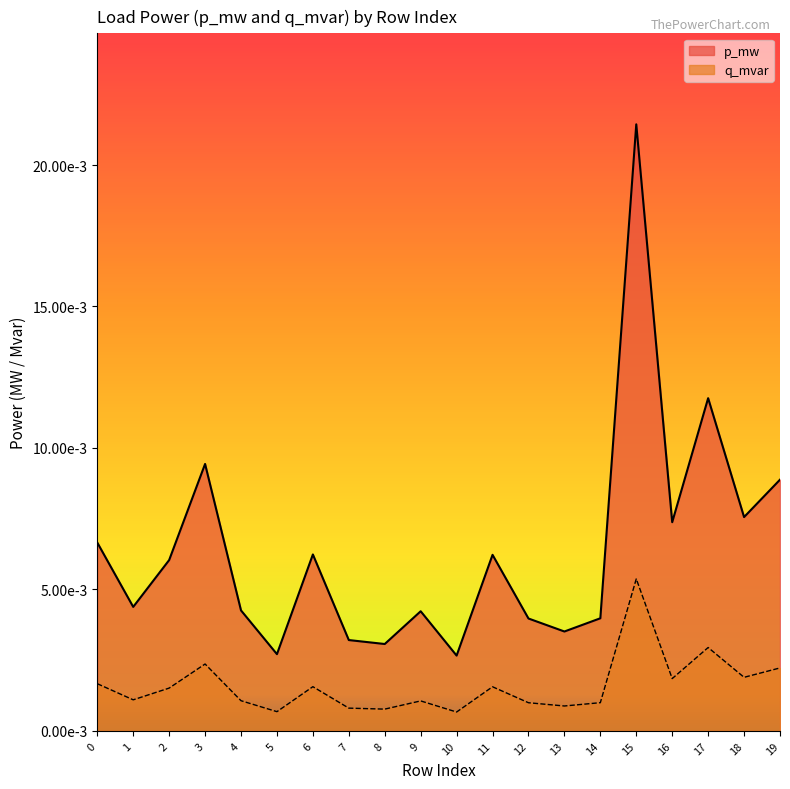

Which has a higher value, 17 or 14?

17